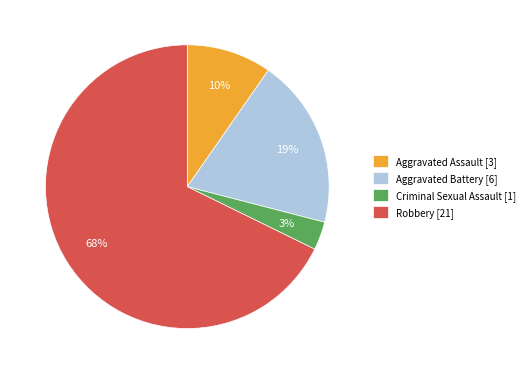

Count the number of slices in the pie.

4